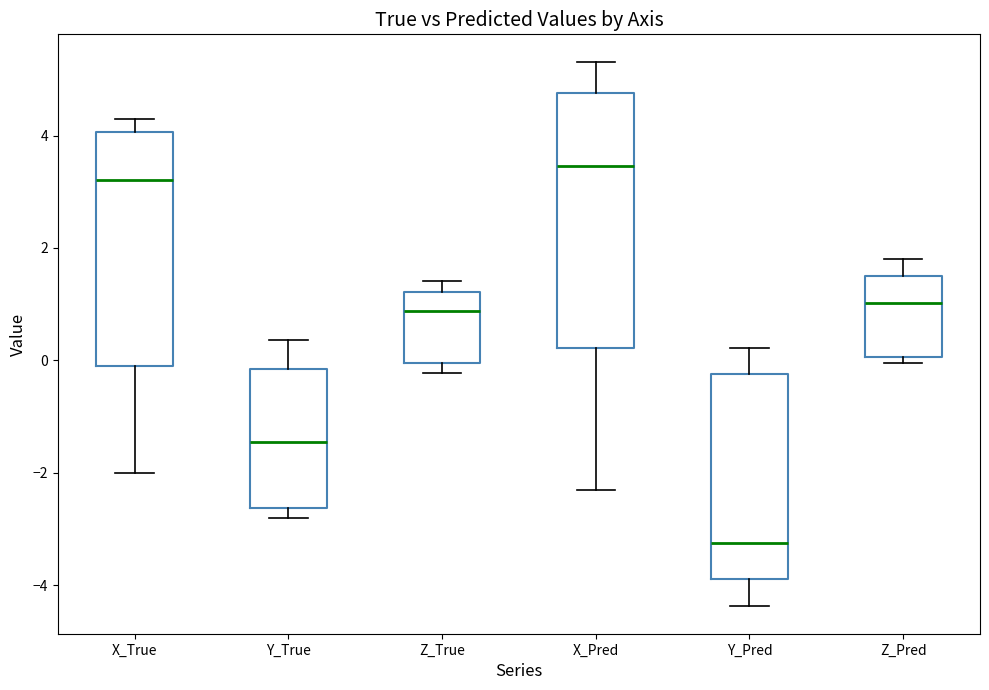

Where is the lower edge of the box for Y_Pred on the y-axis? The values are not printed on the chart, so give them approximately, as read against the axis.

-3.8